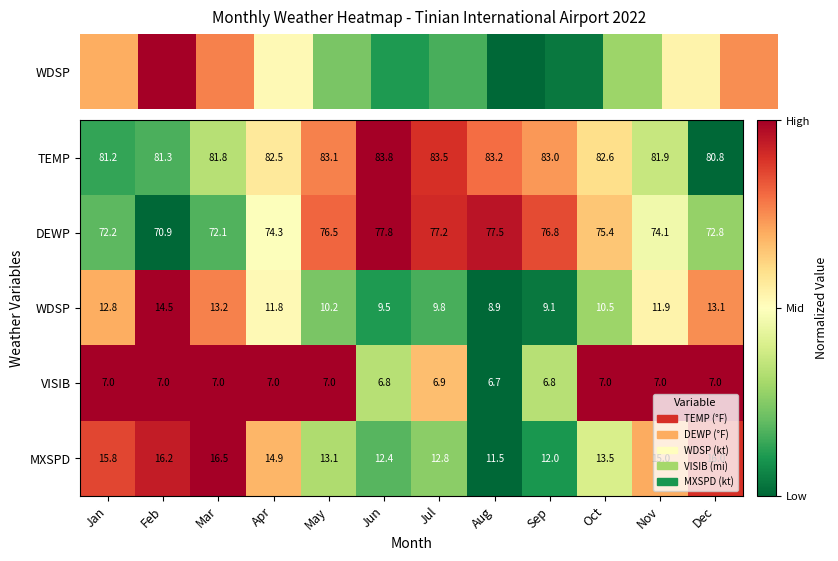

What is the sum of all WDSP values?

135.3